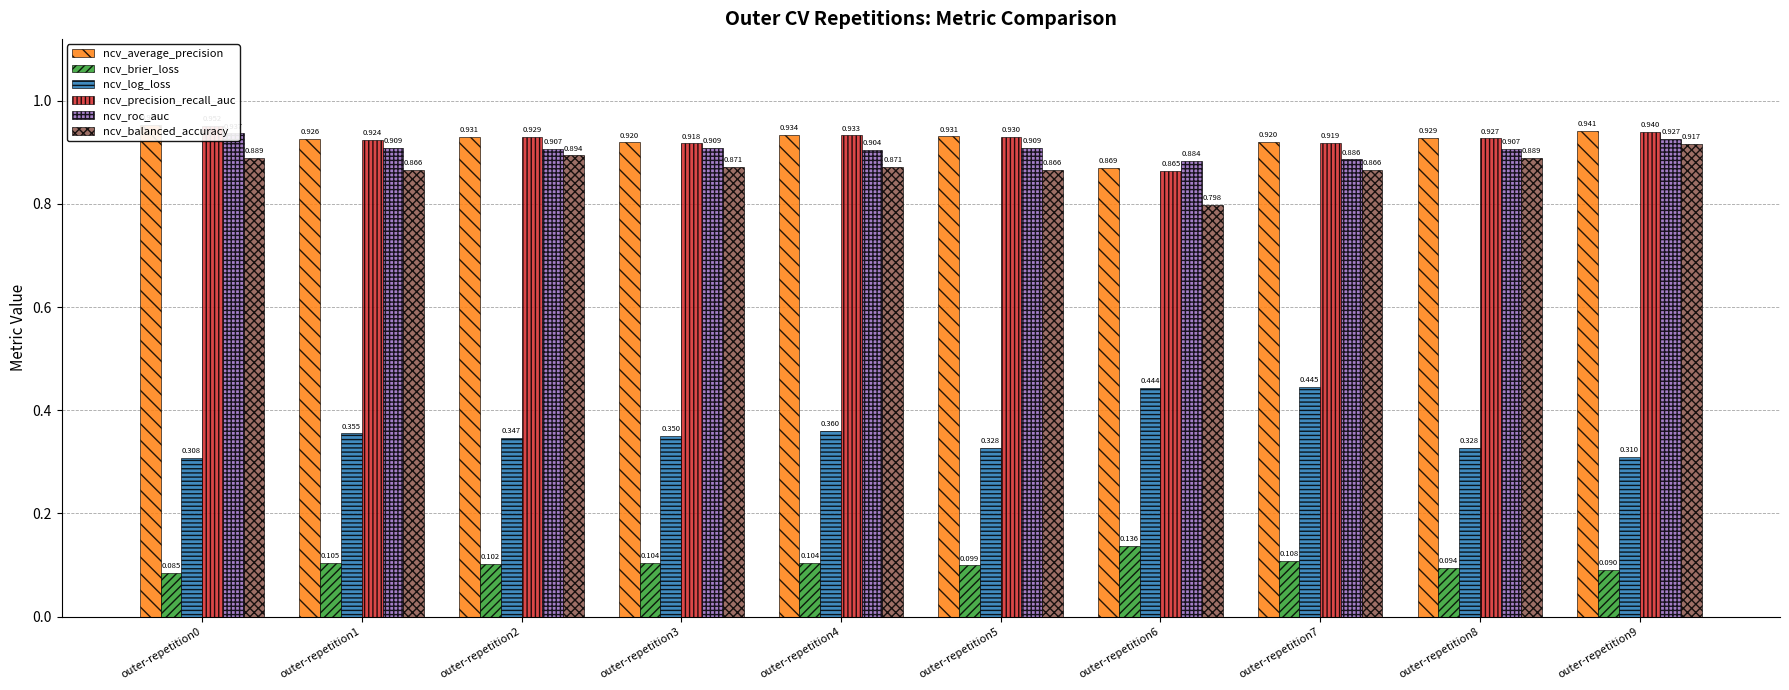

Which series changed the most between outer-repetition5 and outer-repetition7?

ncv_log_loss